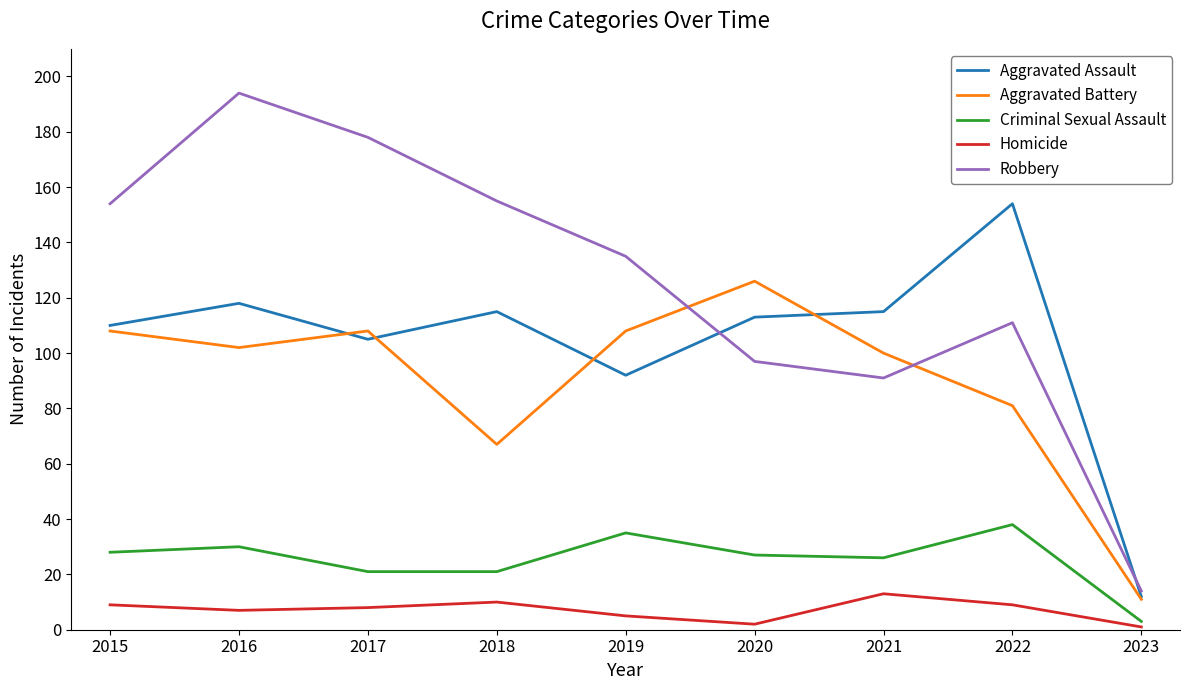

True or false: Aggravated Battery has more than 1 interior local peaks.

True